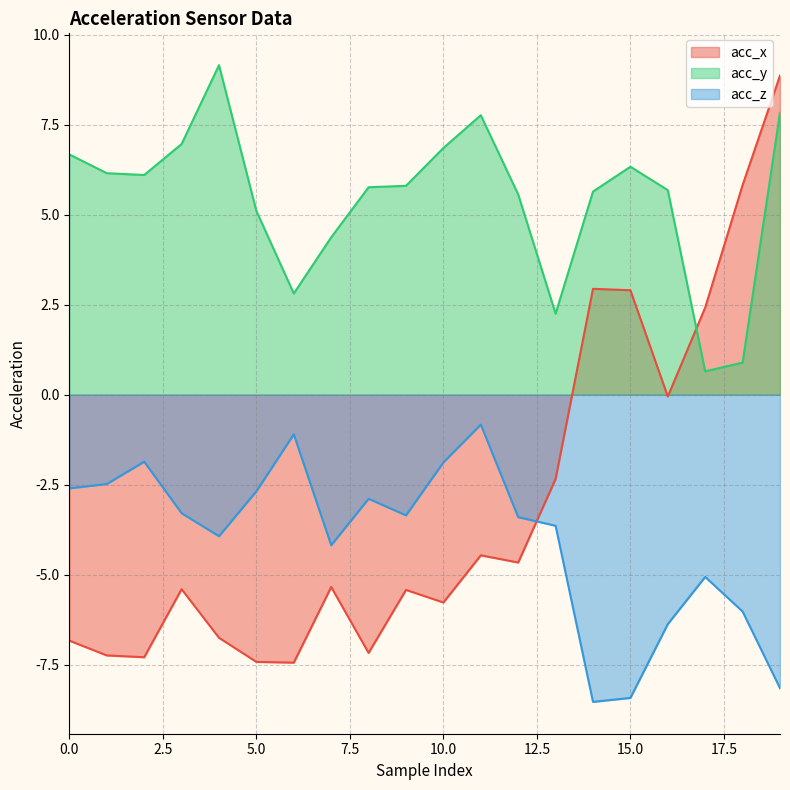

The value of acc_x at 18 is 9.5. True or false?

False